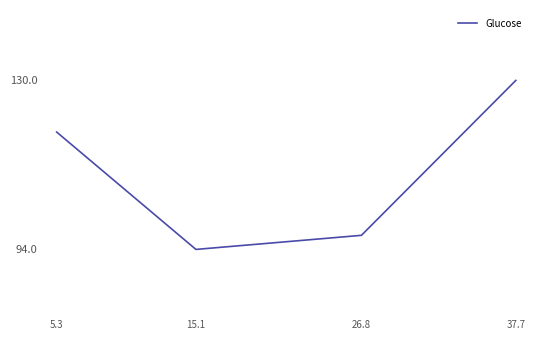

At which category does the data reach its first local valley?

15.1